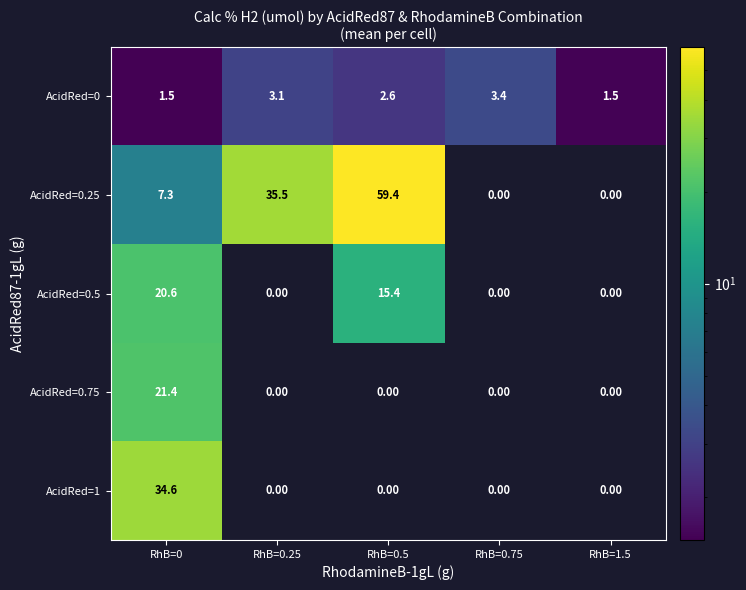

Which series has the widest spread of values?

AcidRed=0.25